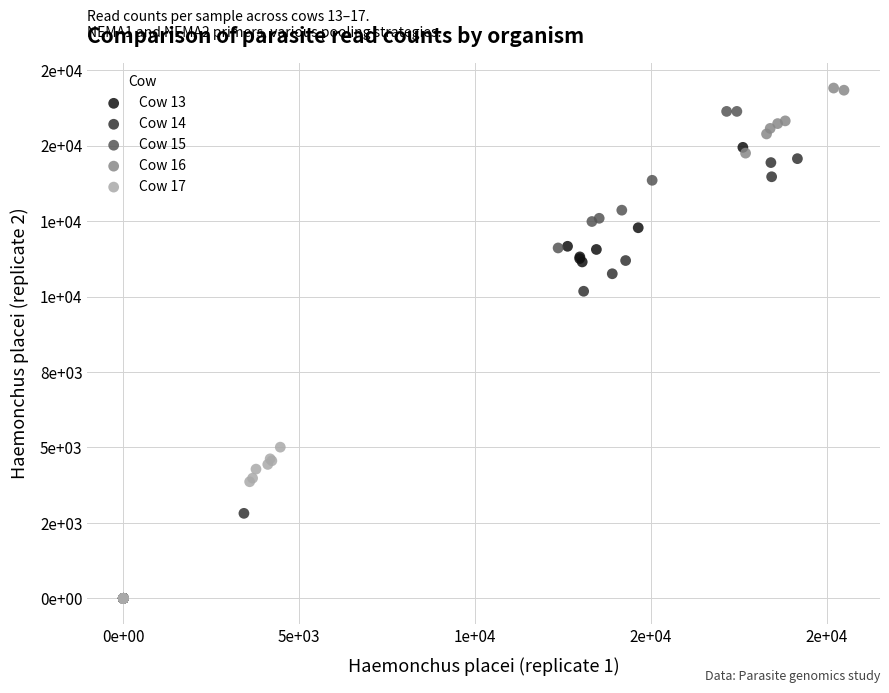

What are all the series names shown in the legend?

Cow 13, Cow 14, Cow 15, Cow 16, Cow 17